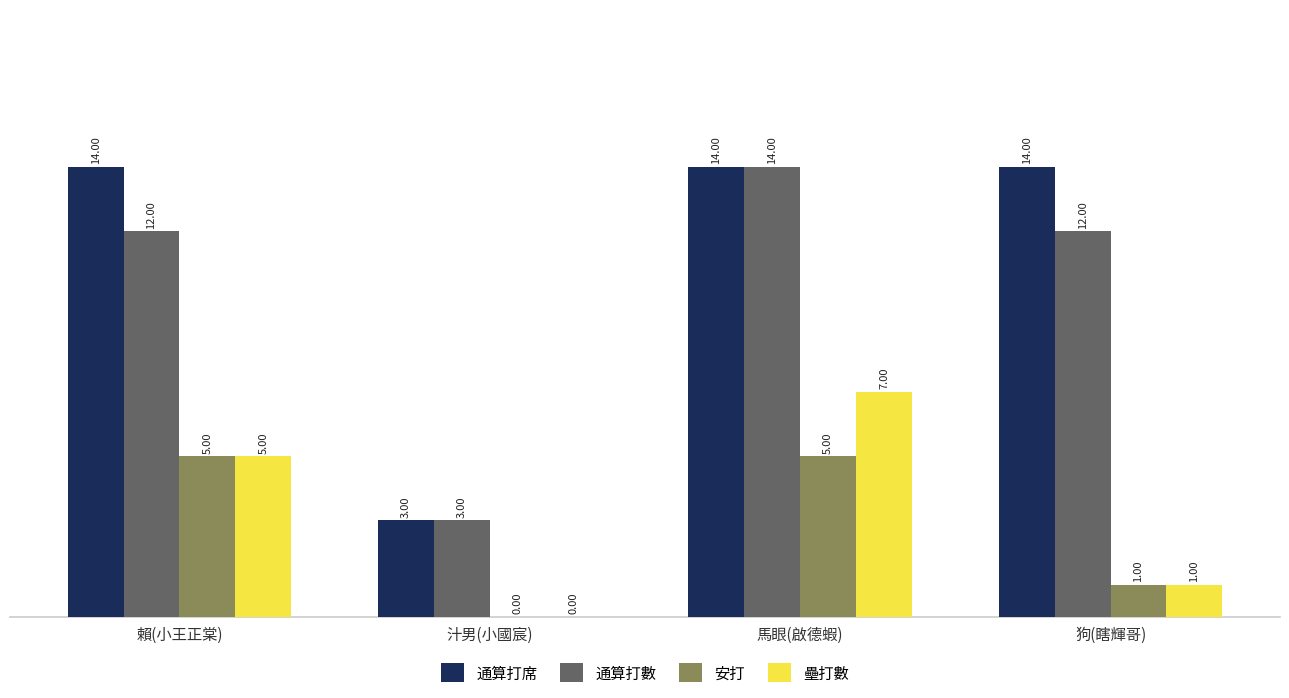

Where is 安打 nearest to the value 2?

狗(瞎輝哥)